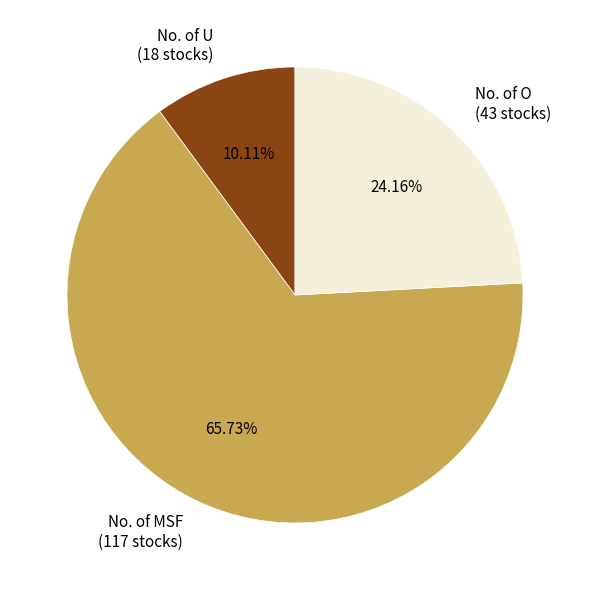

Which category has the smallest portion of the pie?

No. of U